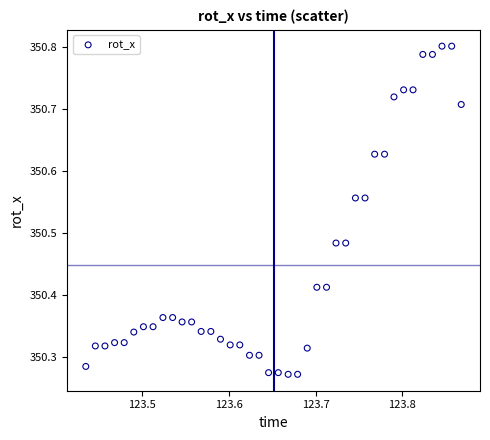

What is the range of X values (max minus min)?

0.4